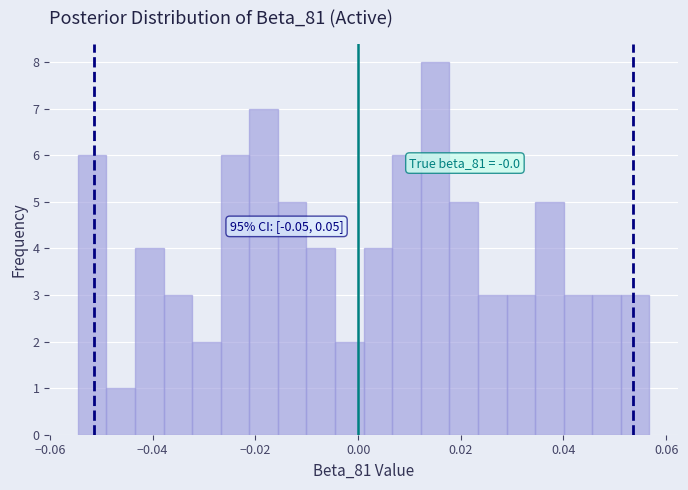

Around what value on the x-axis is the tallest bar? Give the approximate position of its centre, as read against the axis.

0.014